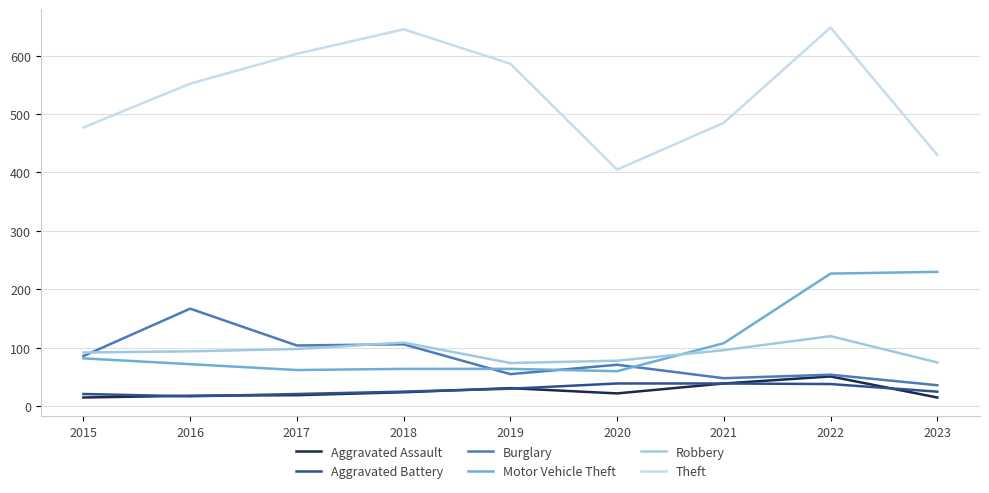

True or false: Motor Vehicle Theft and Aggravated Assault intersect in this chart.

False